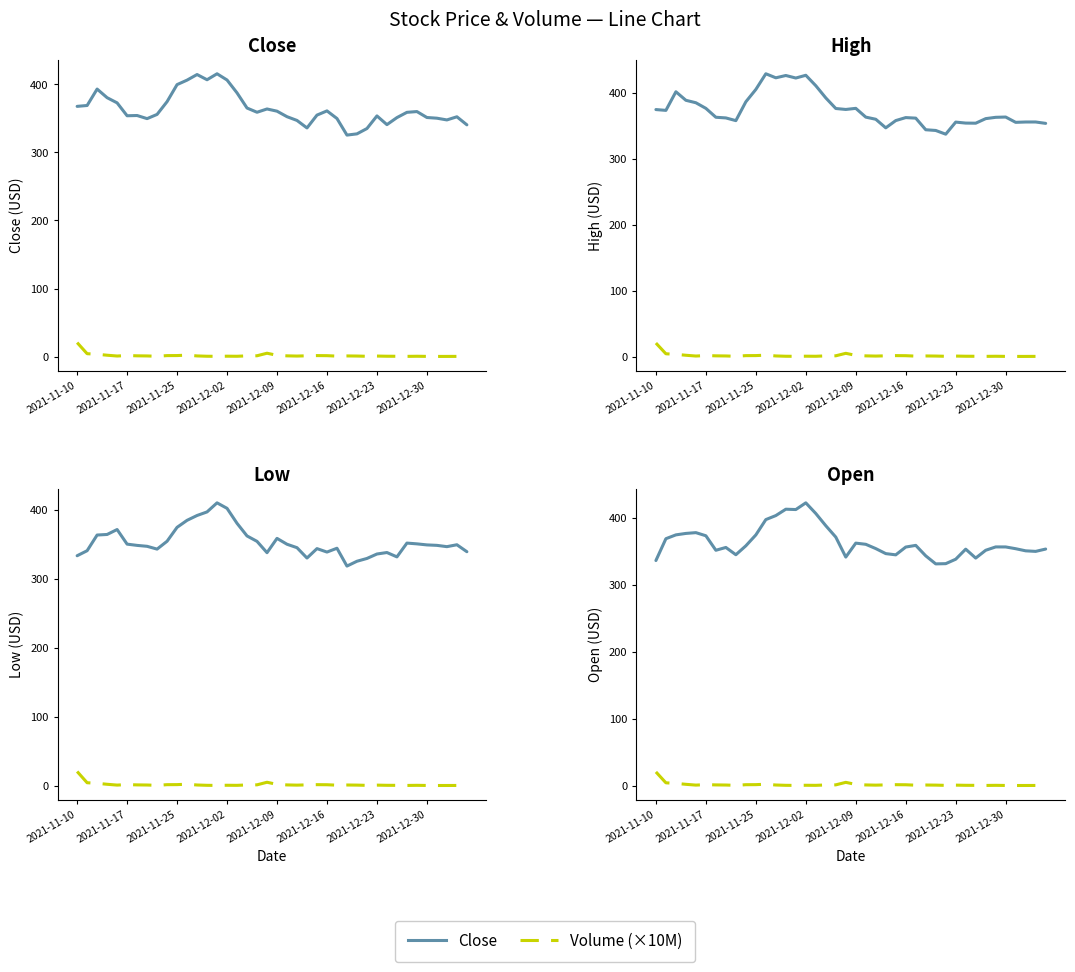

What is the average value of the Volume (×10M) series?

1.7